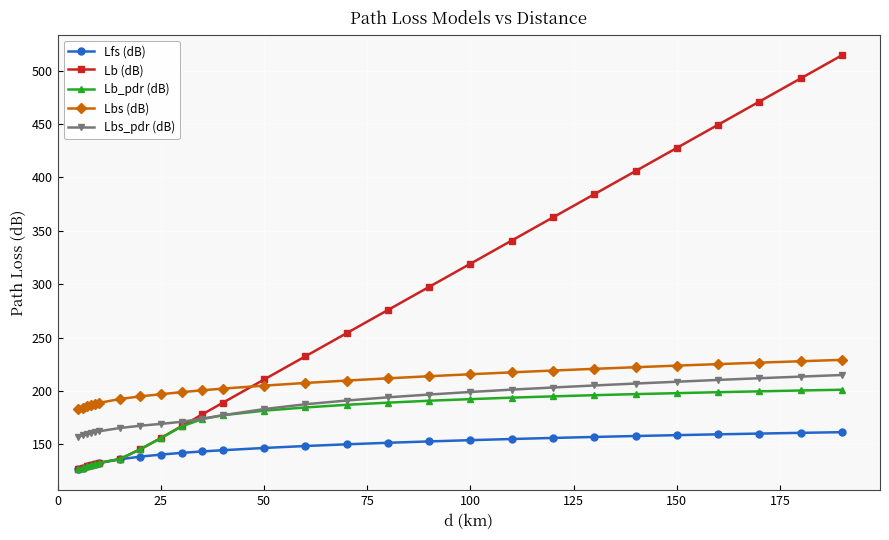

How many times do Lb (dB) and Lbs (dB) cross each other?

1